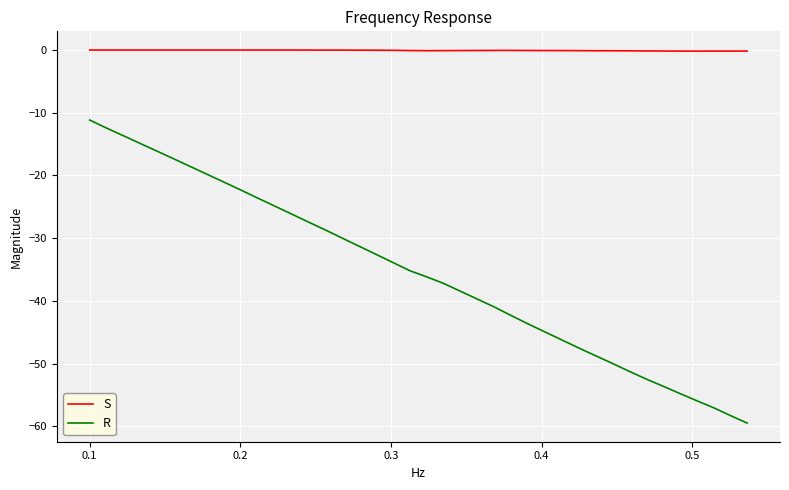

Does the chart display data point markers on the line(s)?

No